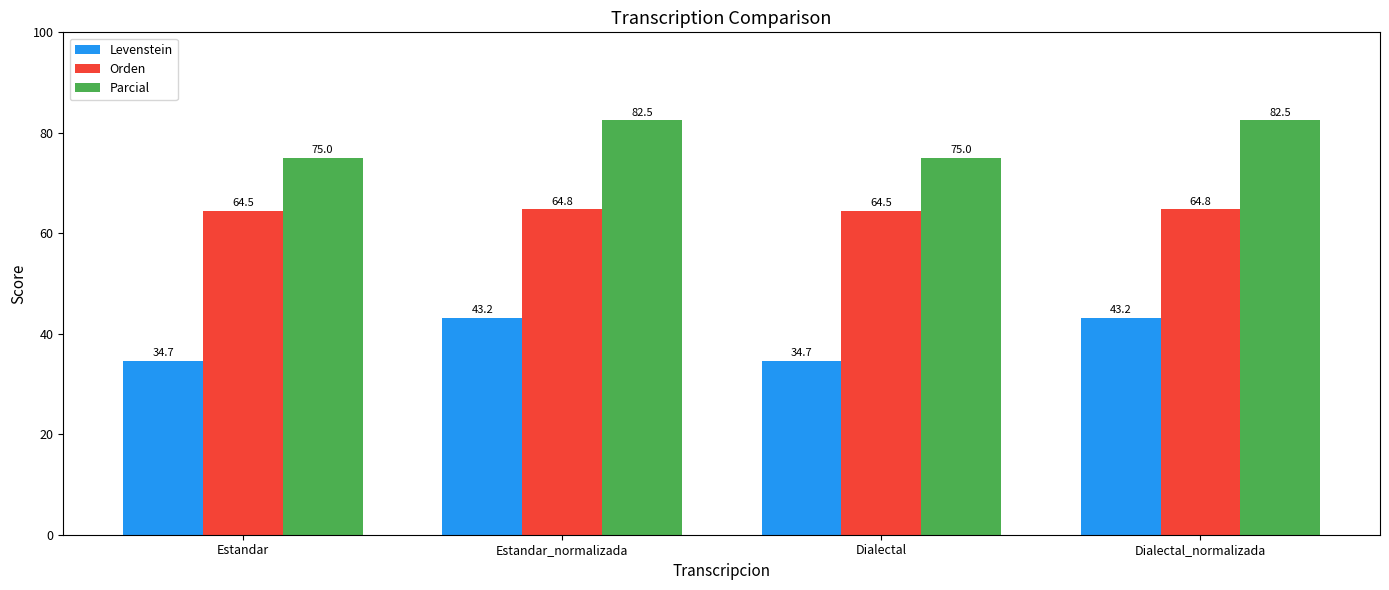

Reading left to right, list all the values displayed in this chart.

Levenstein: 34.7	43.2	34.7	43.2
Orden: 64.5	64.8	64.5	64.8
Parcial: 75.0	82.5	75.0	82.5